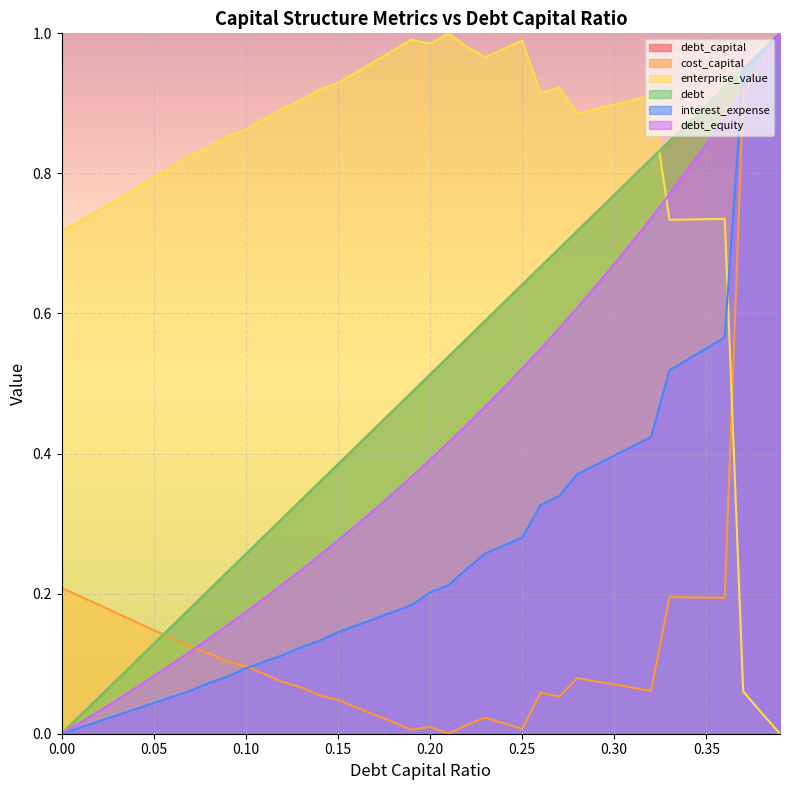

Which category has the lowest value in the enterprise_value series?

0.39